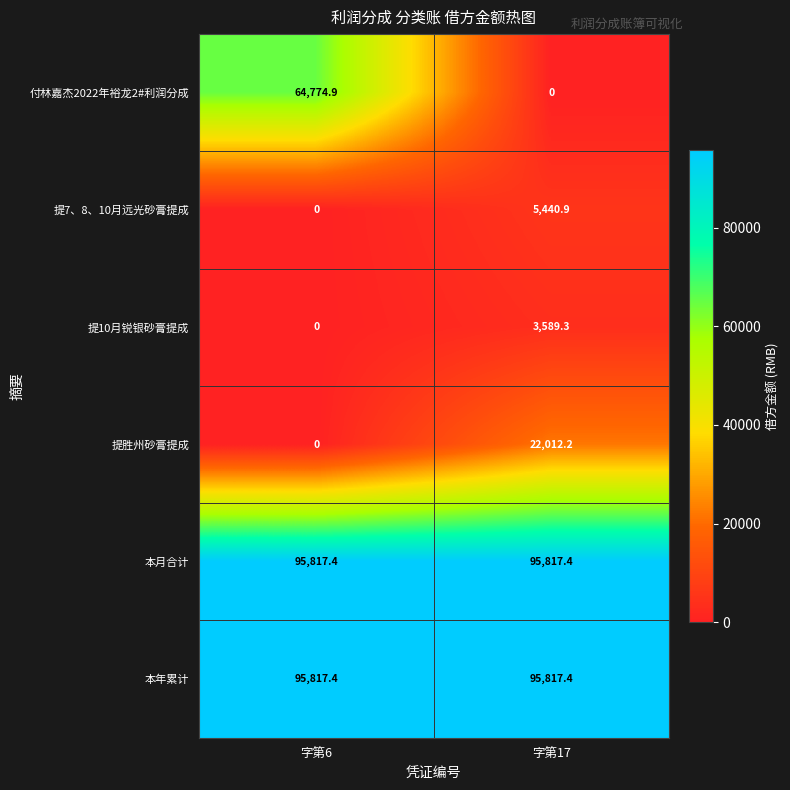

How many distinct data groups are displayed?

6